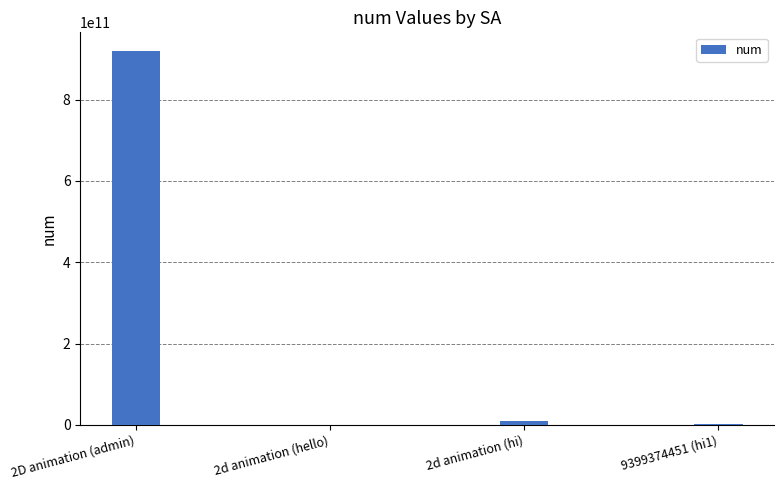

What is the average value?

232446551614